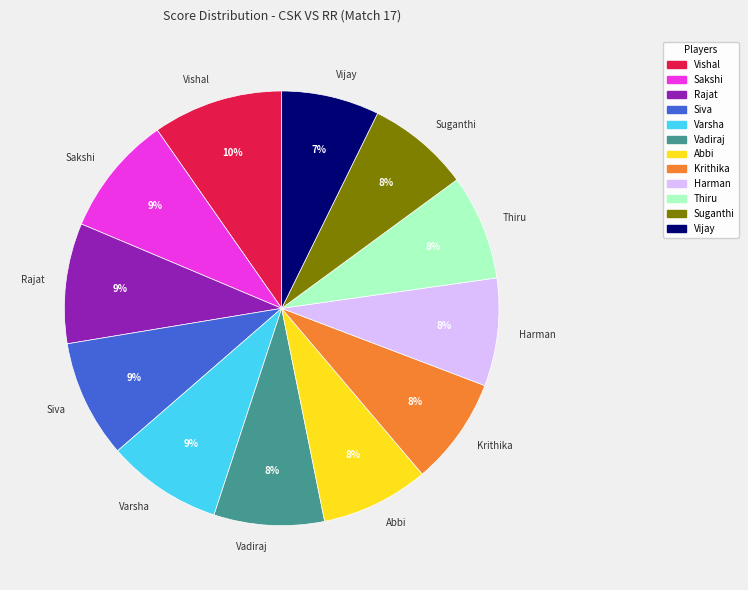

What is the ratio of the value at Krithika to the value at Suganthi?

1.0